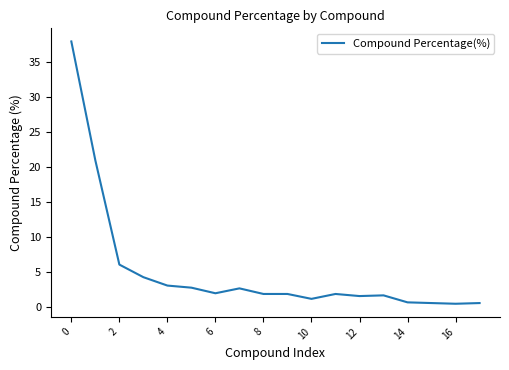

What is the greatest value displayed?

38.0